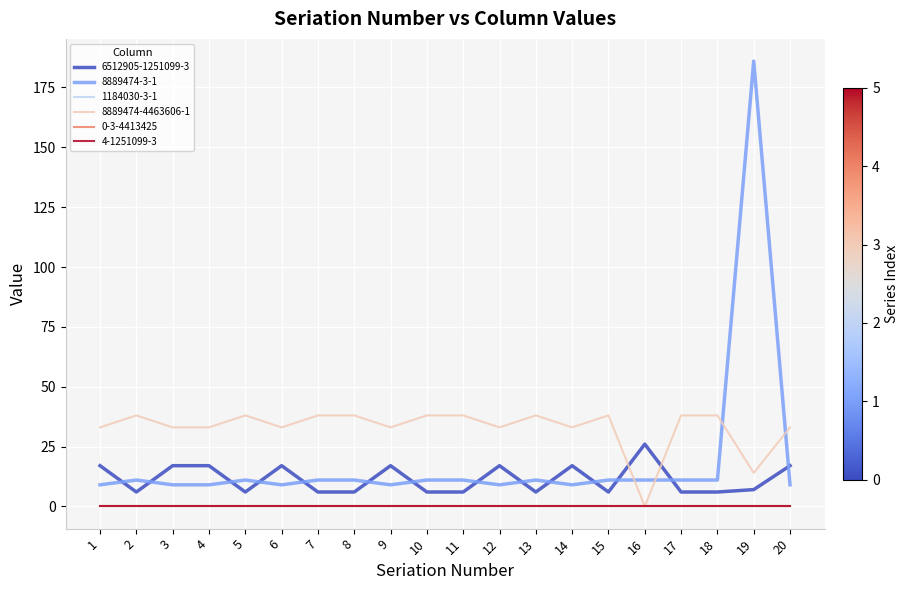

List the labels in order of 6512905-1251099-3 value, largest first.

16, 1, 3, 4, 6, 9, 12, 14, 20, 19, 2, 5, 7, 8, 10, 11, 13, 15, 17, 18